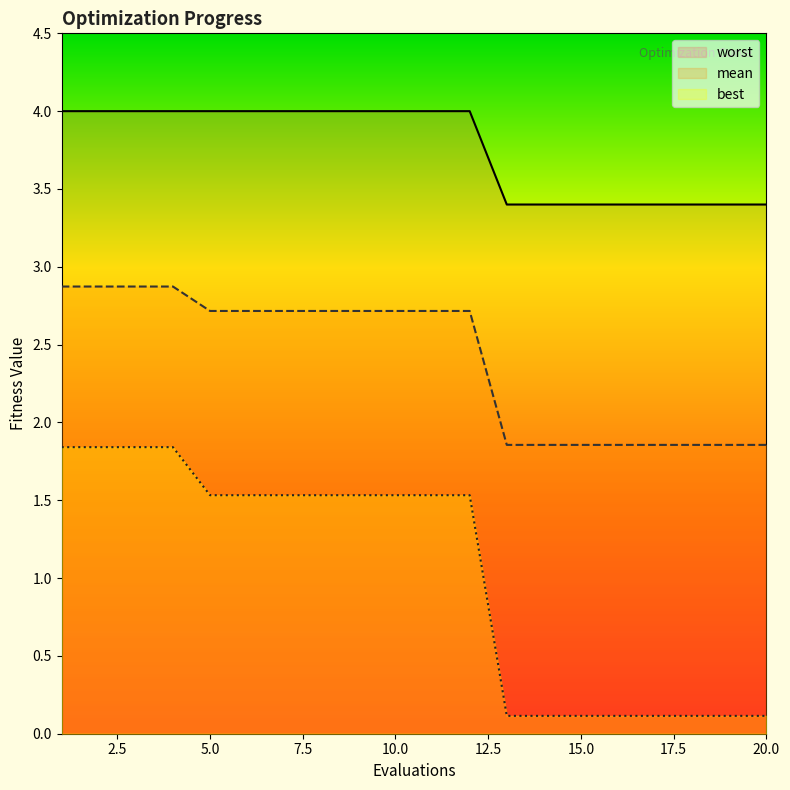

What is the approximate value of best at 4?

1.8